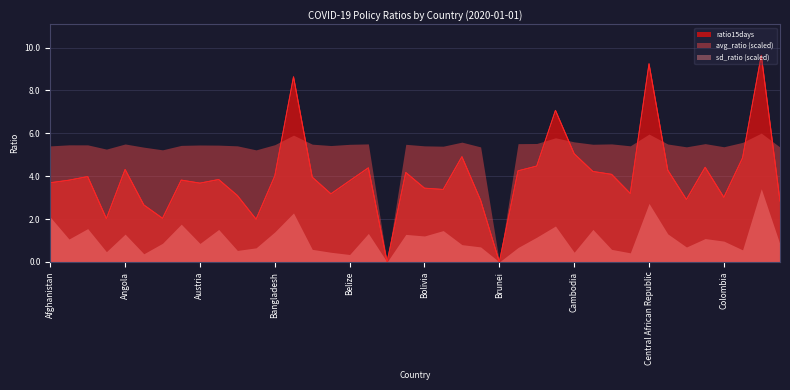

Which series has the largest total across all categories?

avg_ratio (scaled)